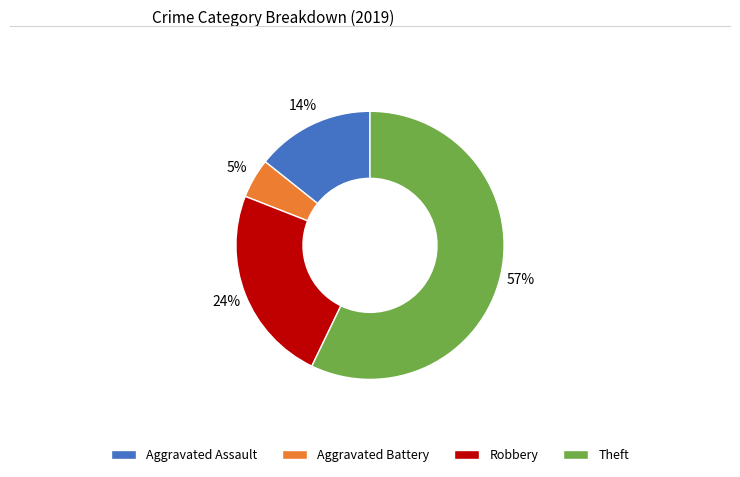

How many segments does this pie chart have?

4